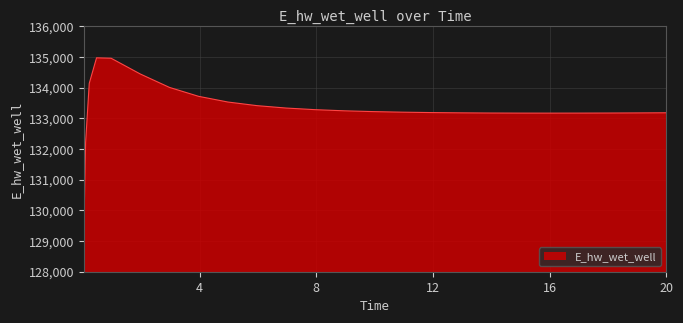

What is the minimum value shown in the chart?

129197.6